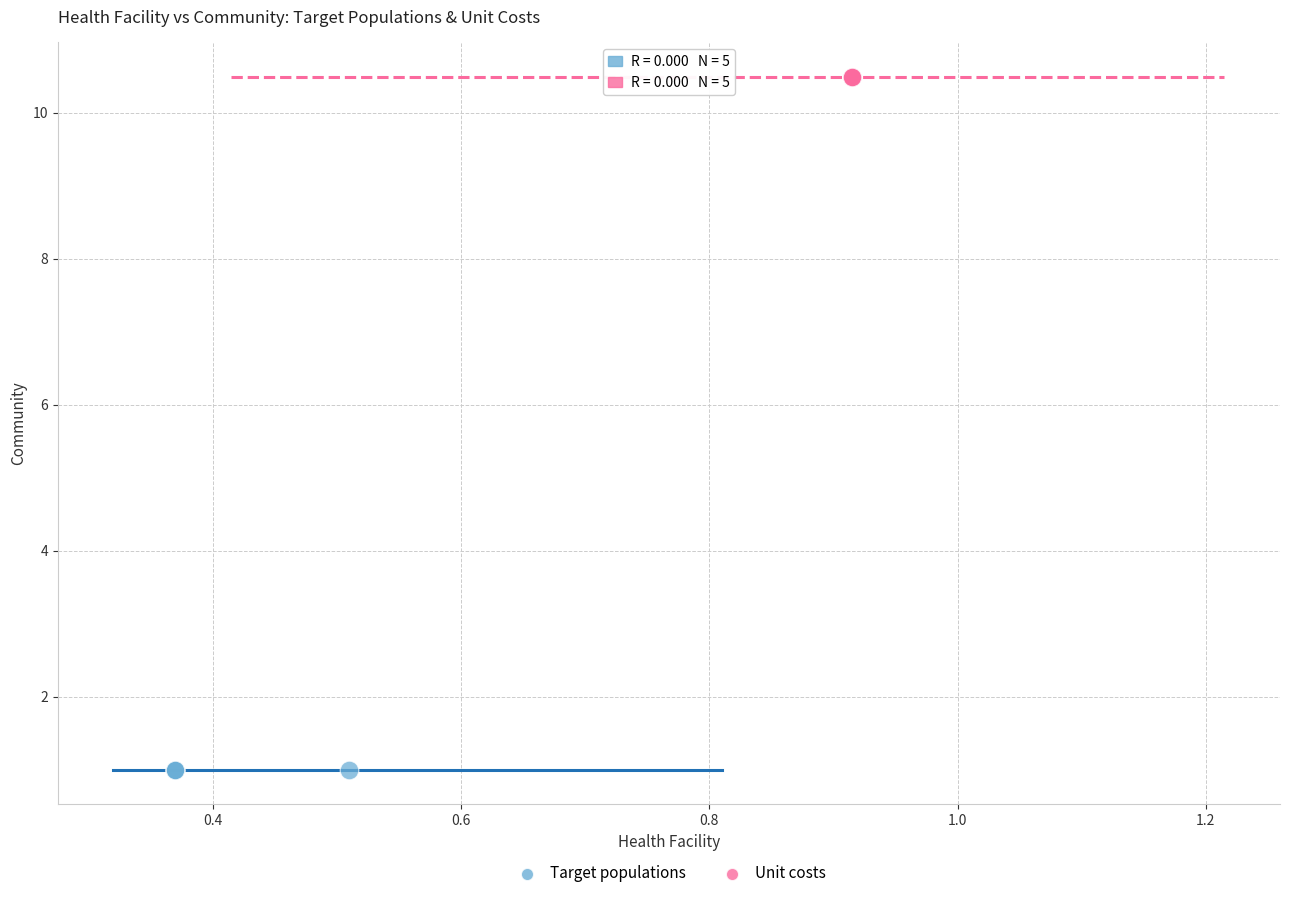

Which series reaches the minimum Y coordinate?

Target populations